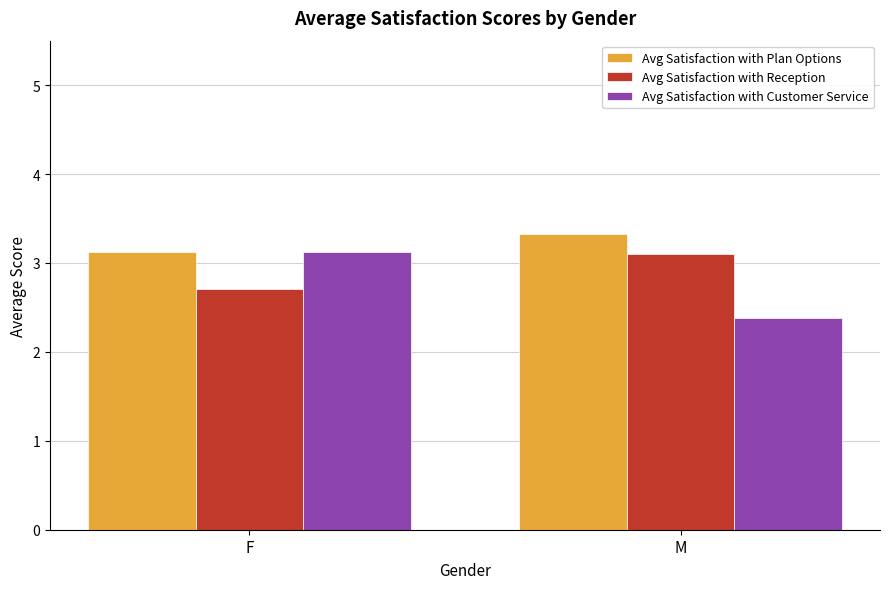

The value of Avg Satisfaction with Customer Service at M is 2.4. True or false?

True